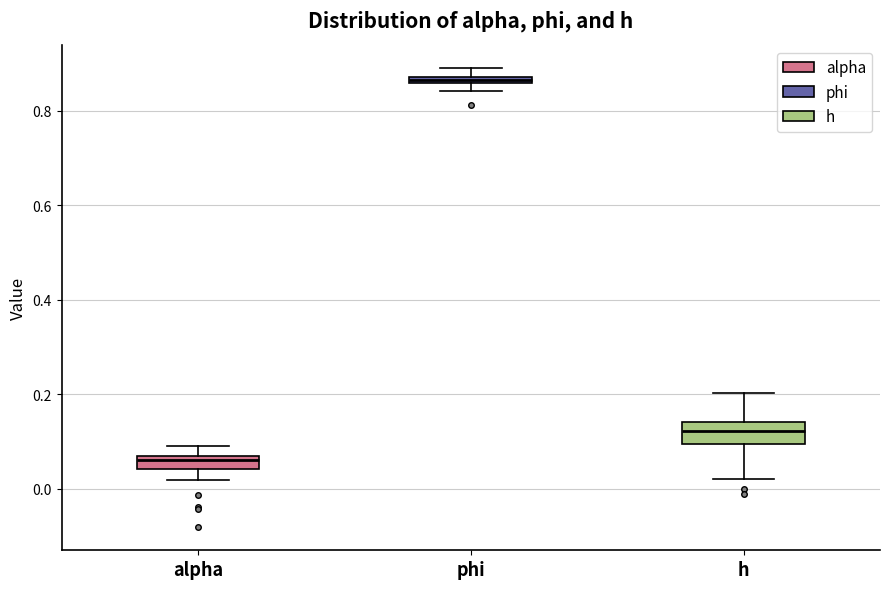

Where is the lower edge of the box for phi on the y-axis? The values are not printed on the chart, so give them approximately, as read against the axis.

0.86